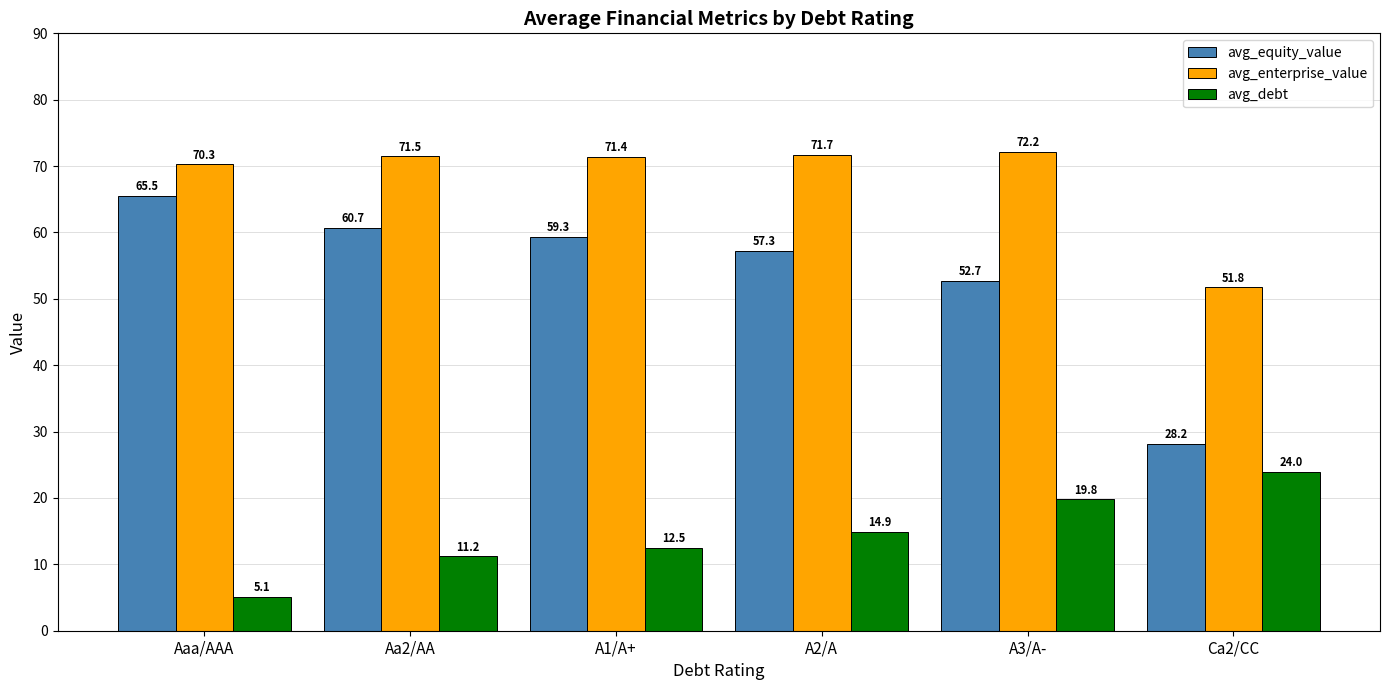

What value does the avg_debt series have at Aaa/AAA?

5.1